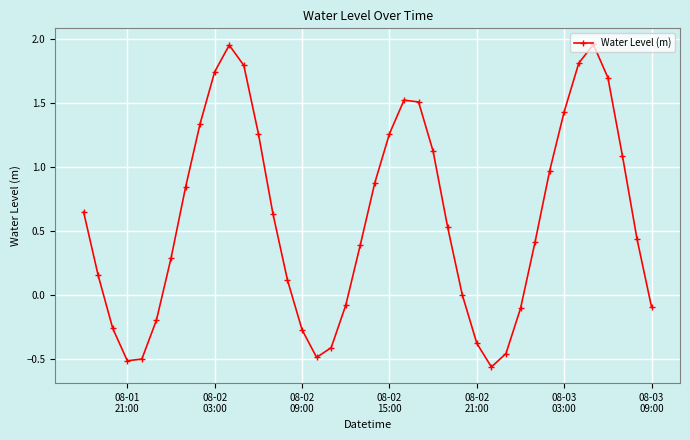

What is the sum of all values?

23.4